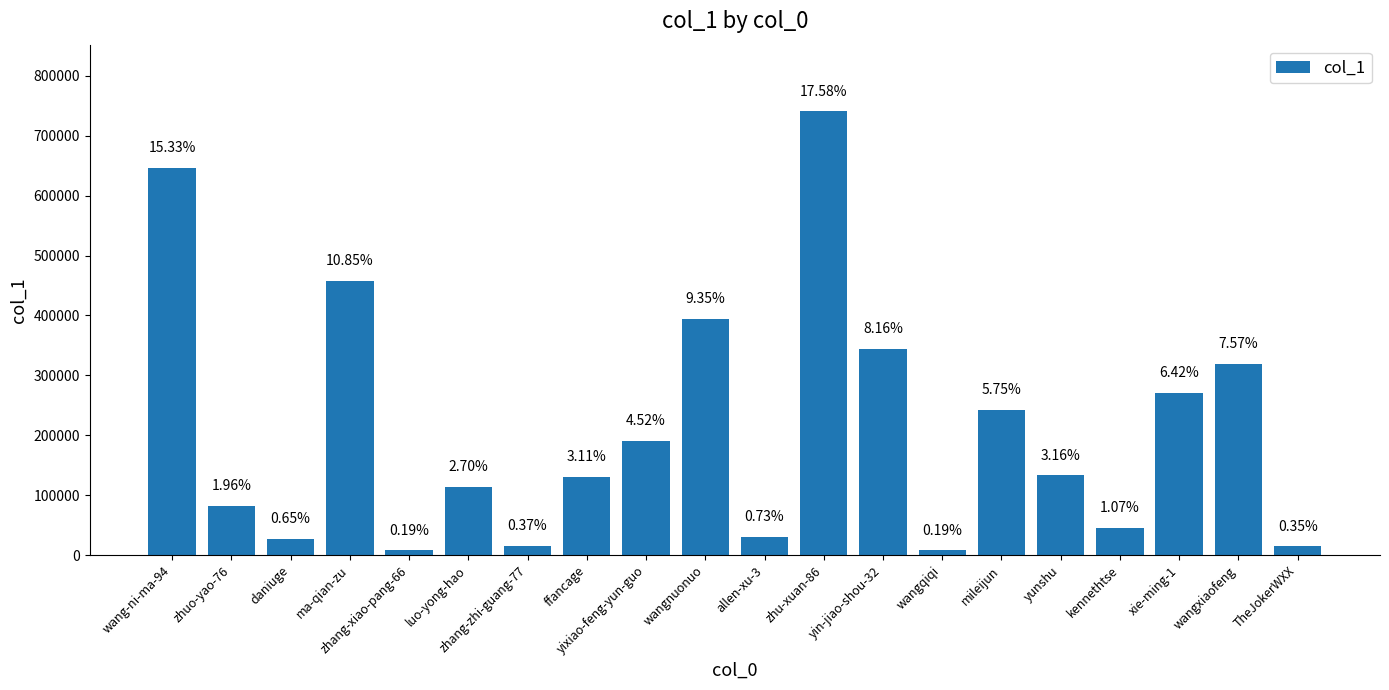

Does the chart contain any negative values?

No